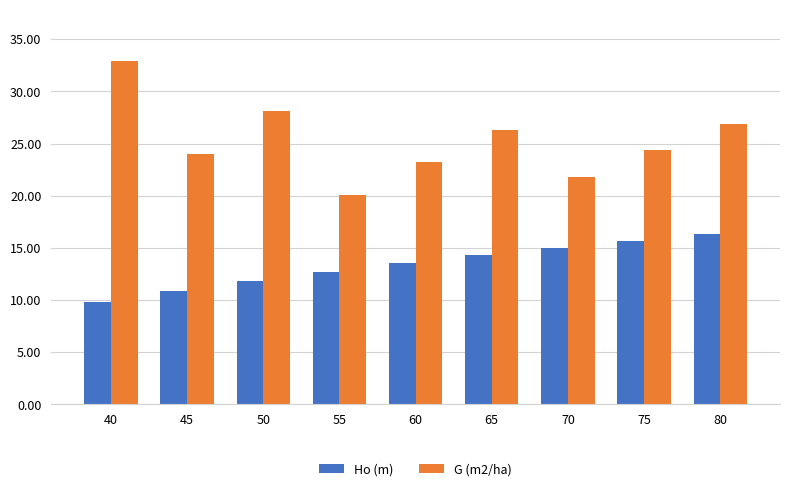

The value of Ho (m) at 50 is 16.7. True or false?

False